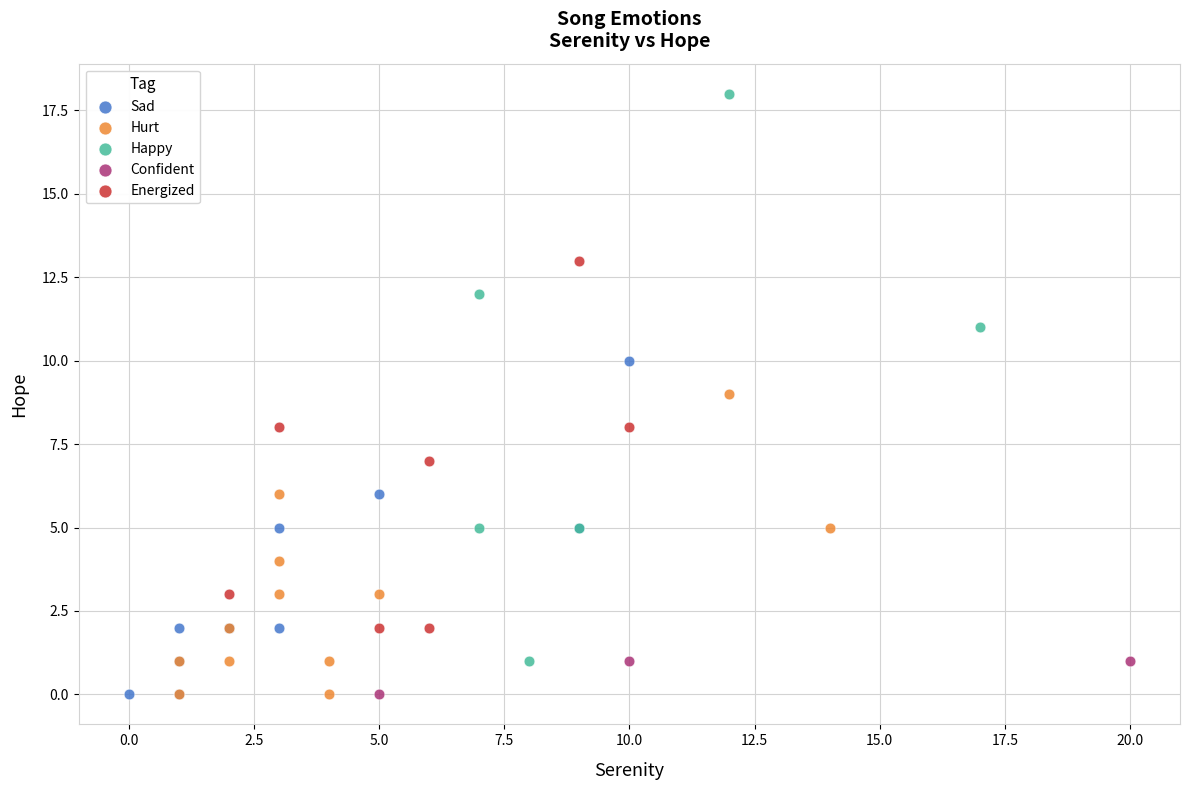

Which series has the largest Y range (max minus min)?

Happy